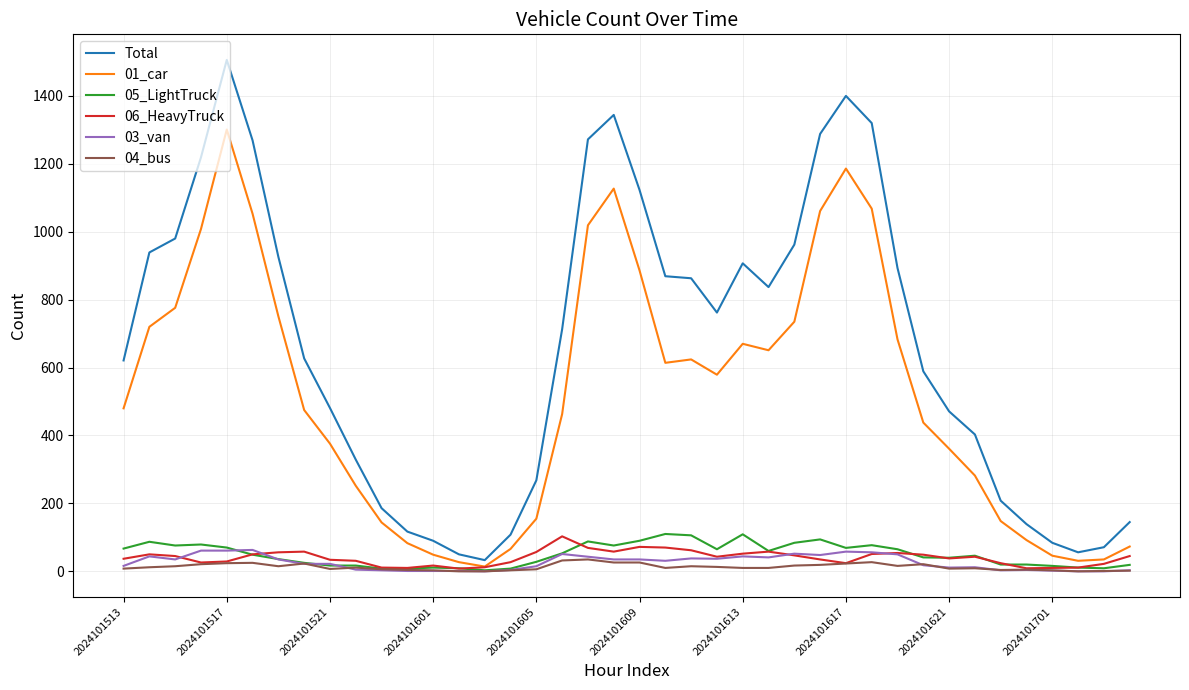

What is the maximum value shown in the chart?

1506